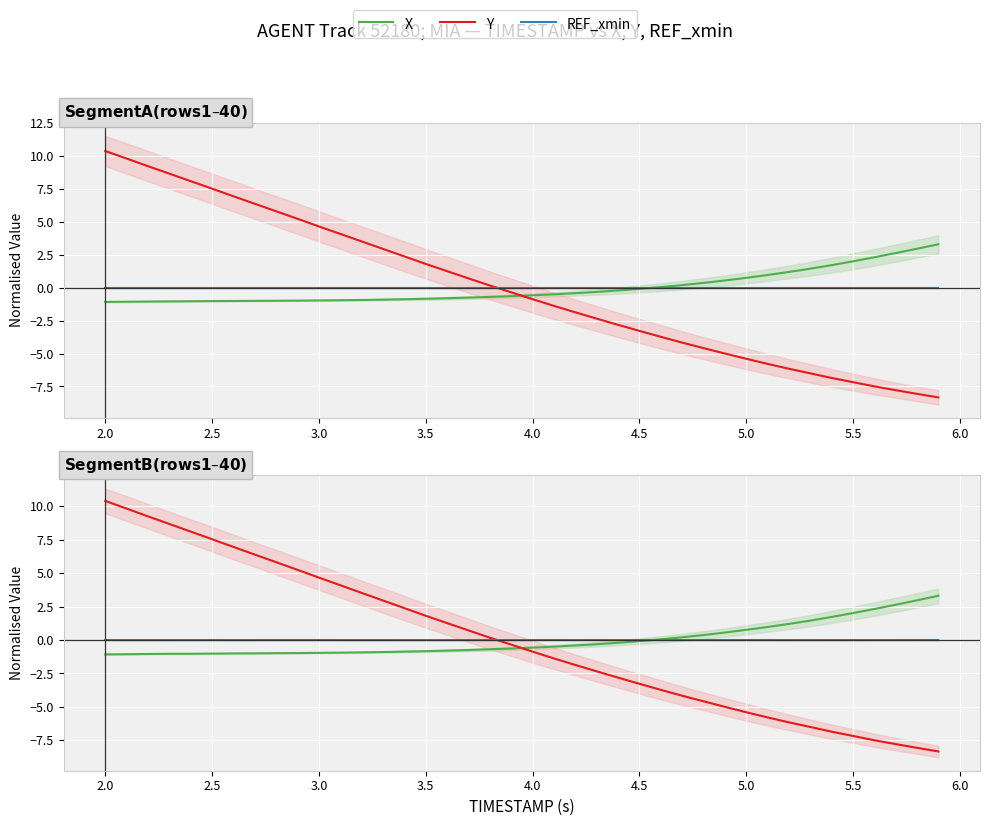

How many values in REF_xmin are above zero?

16